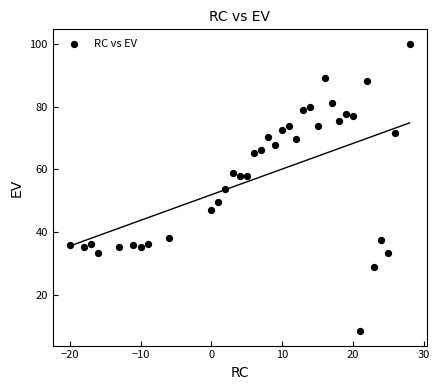

What is the range of Y values (max minus min)?

91.5